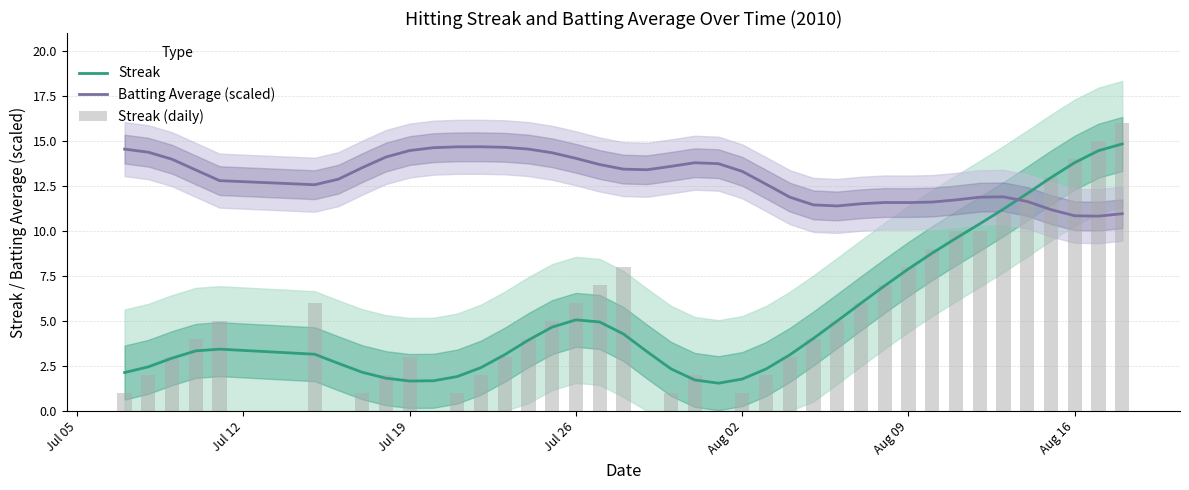

Read the Batting Average (scaled) value at Aug 09.

11.6